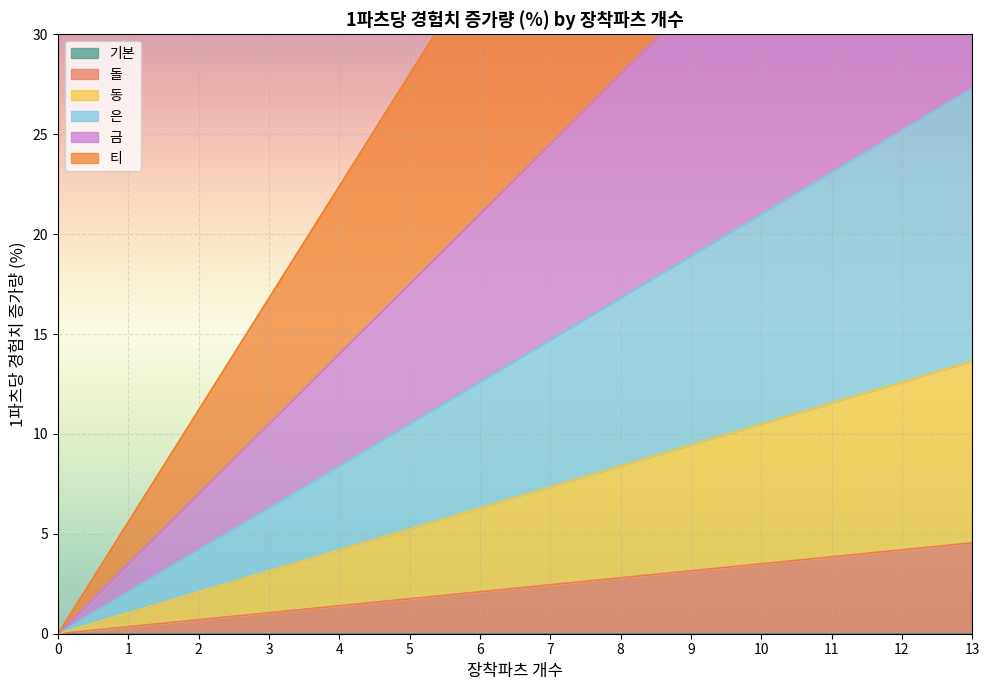

What is the spread (max minus min) of values at 13?

68.2